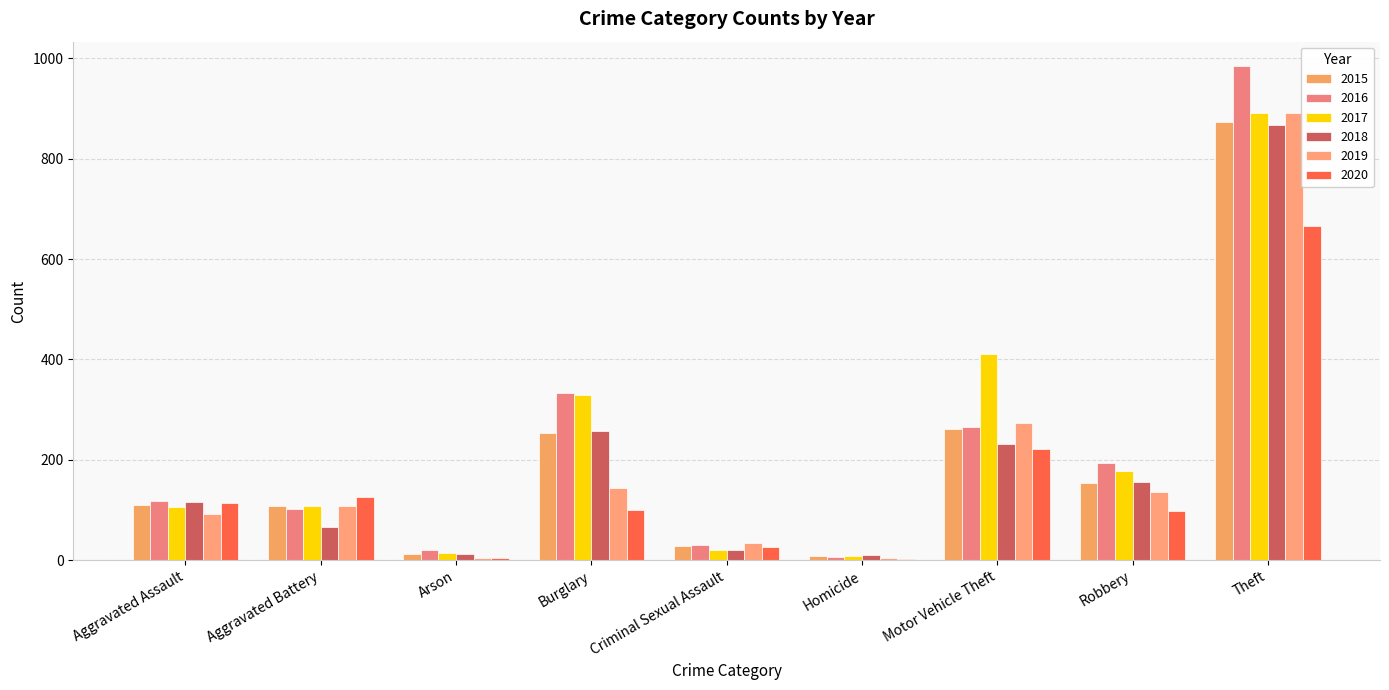

Which has a higher value, Arson or Aggravated Battery?

Aggravated Battery